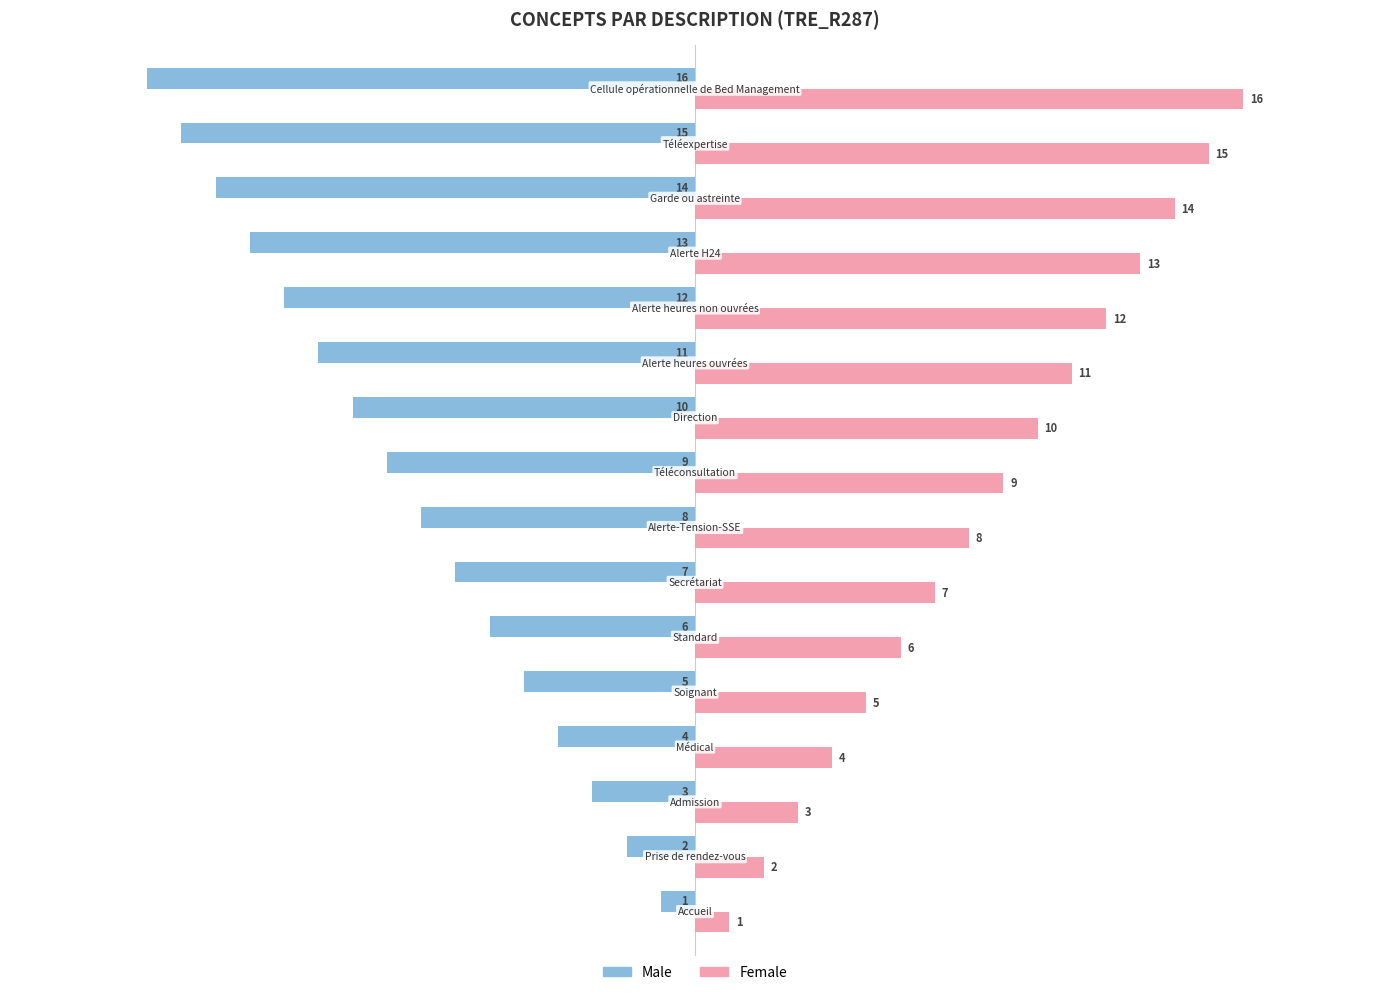

What is the difference between the maximum and minimum values in the Female series?

15